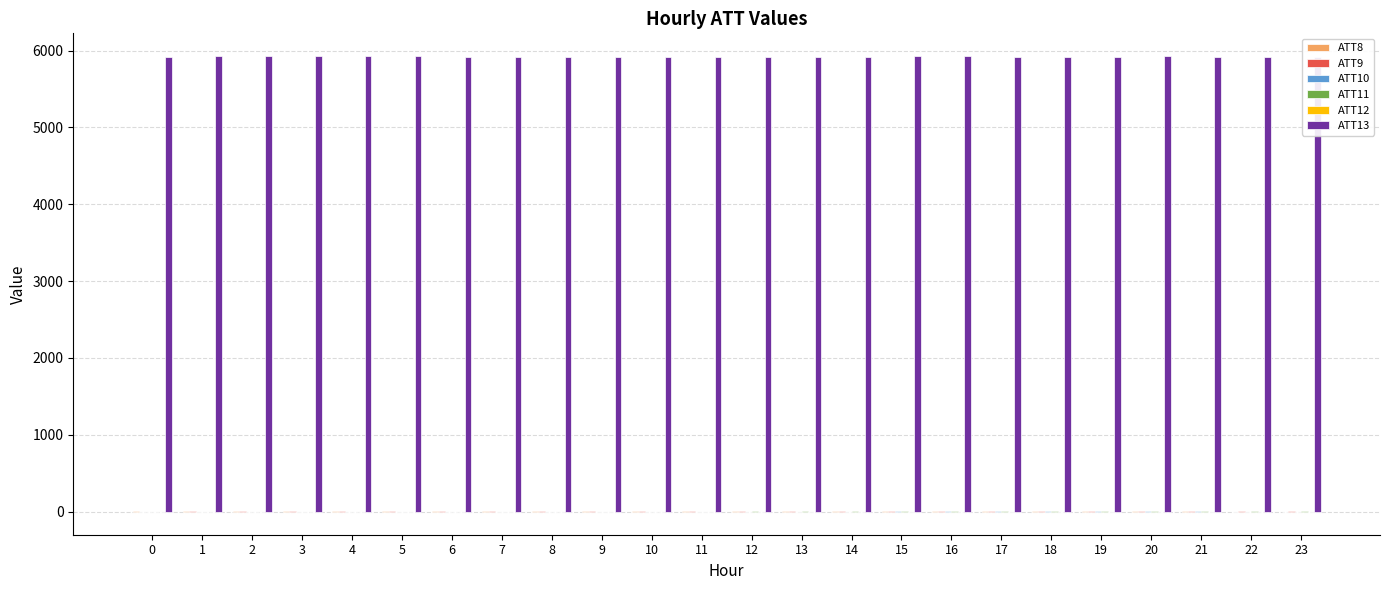

Which series has the largest total across all categories?

ATT13